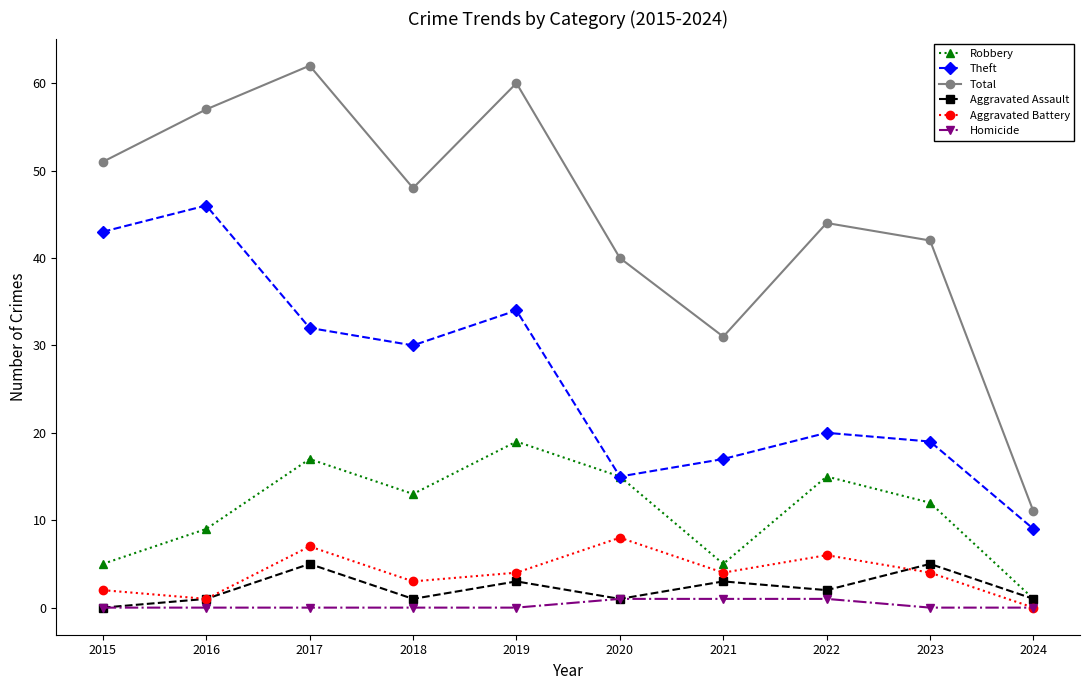

True or false: Total and Aggravated Battery cross at least once.

False